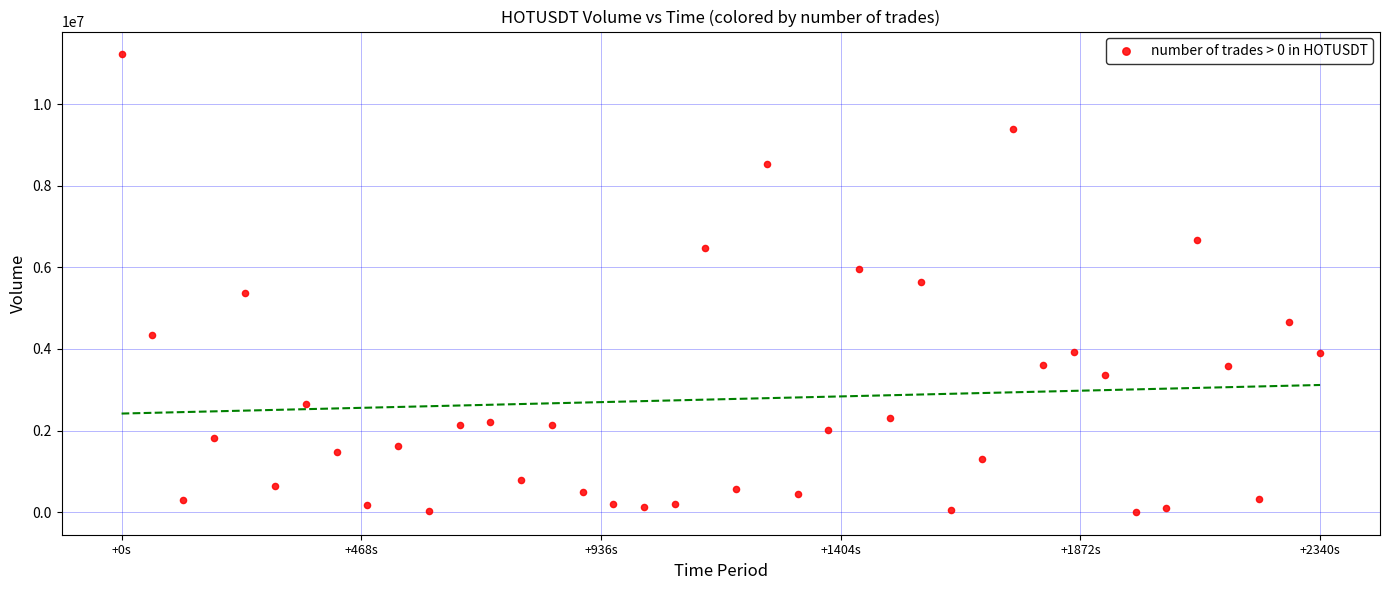

What is the range of Y values (max minus min)?

11203307